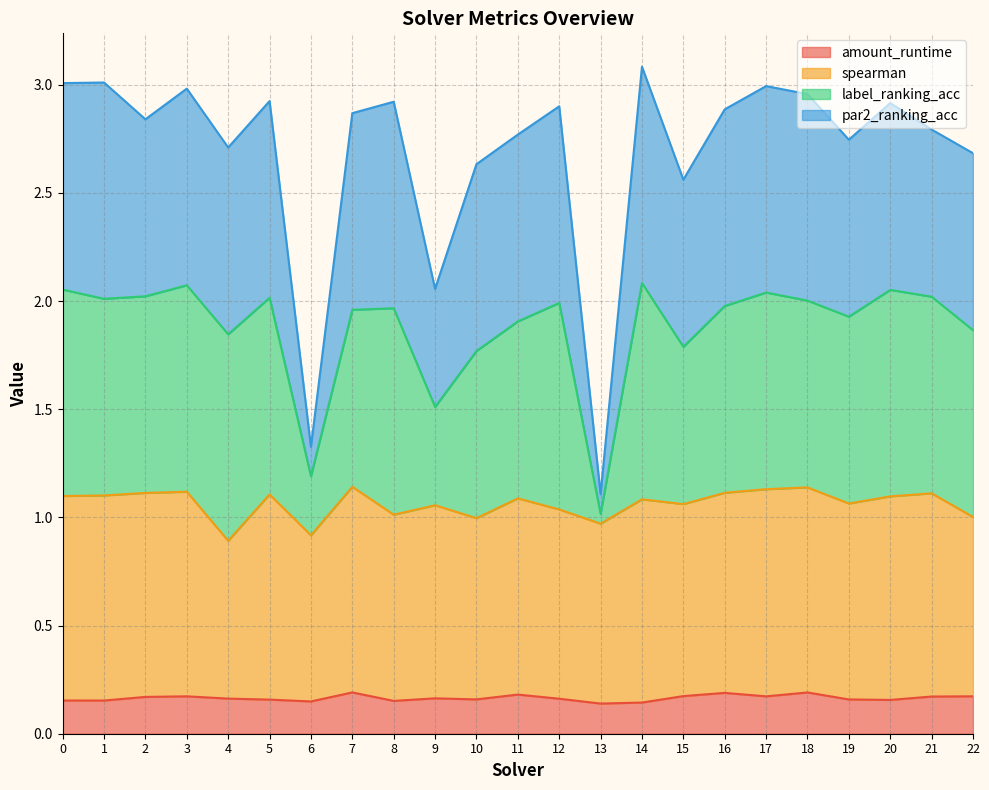

True or false: amount_runtime has a value of 0.2 at 17.

True